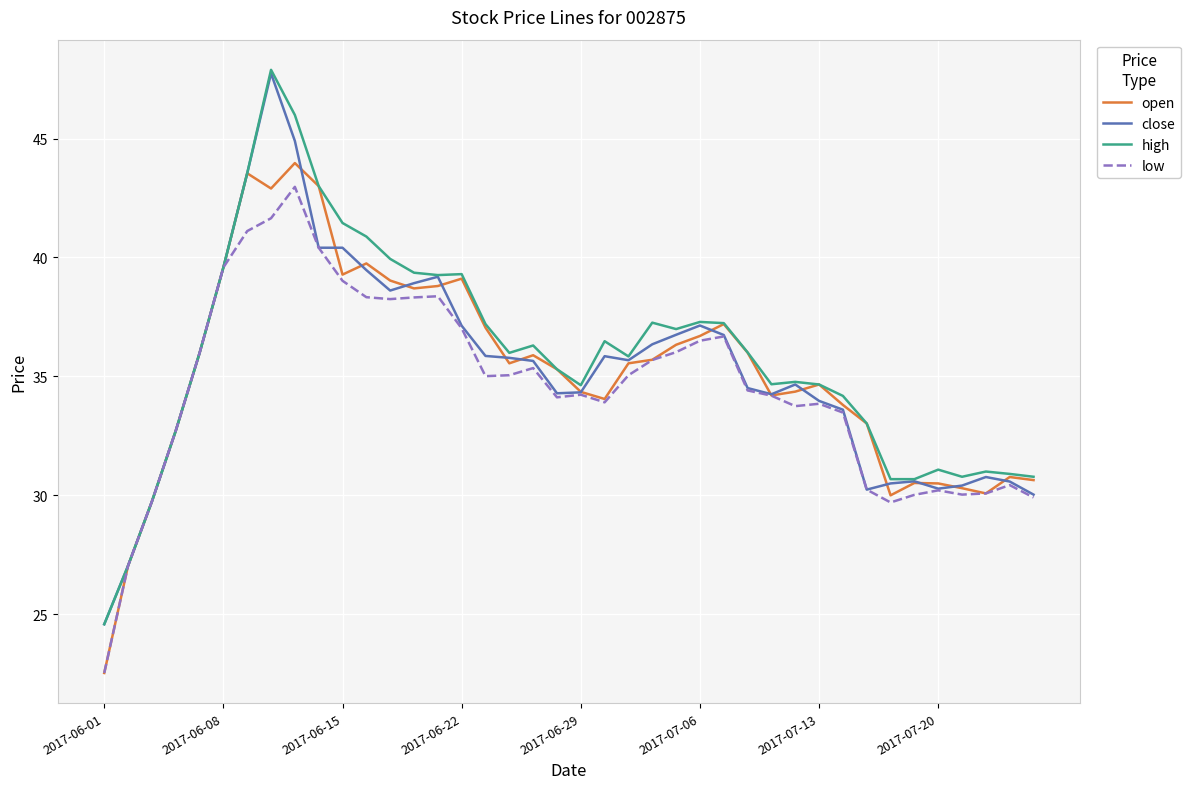

What is the minimum value for open?

22.5